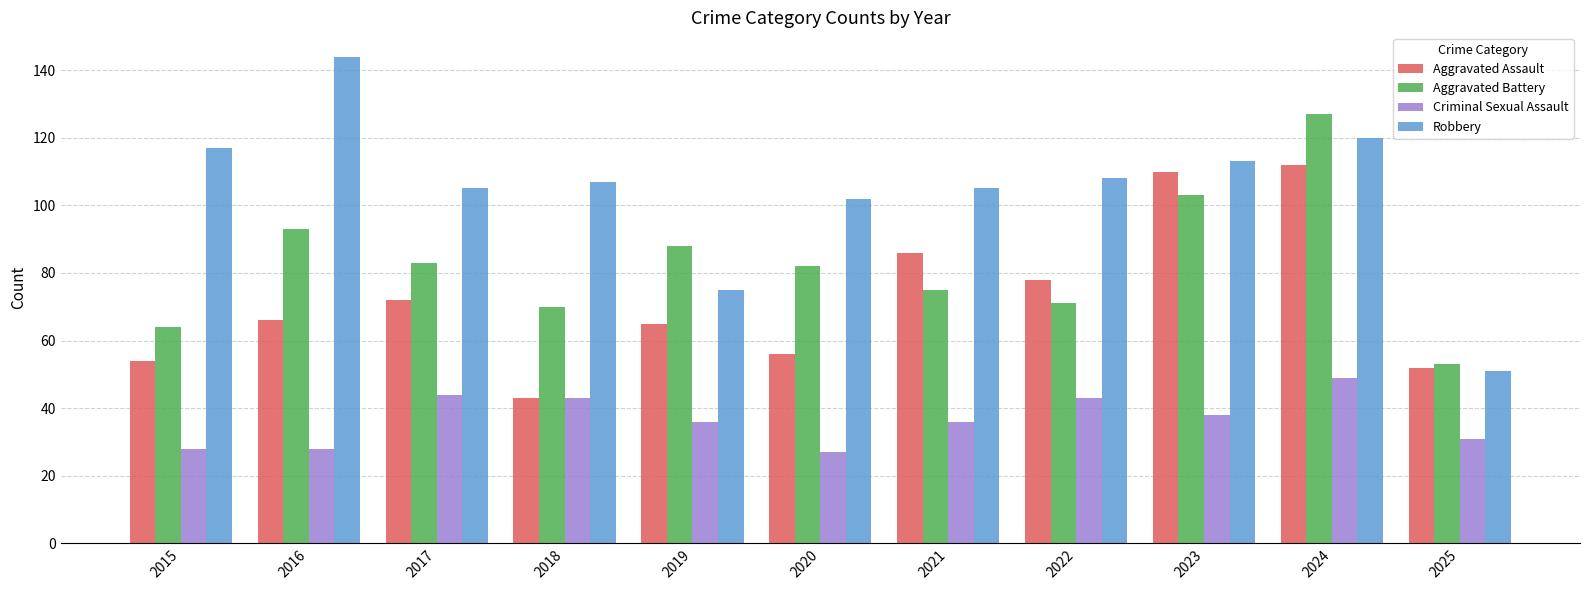

True or false: Criminal Sexual Assault has a value of 14 at 2016.

False